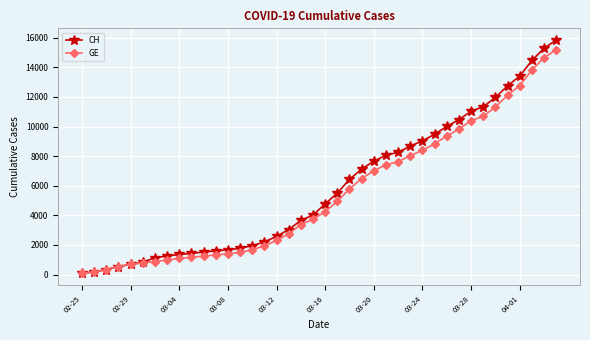

List the series in order of their peak value, highest first.

CH, GE